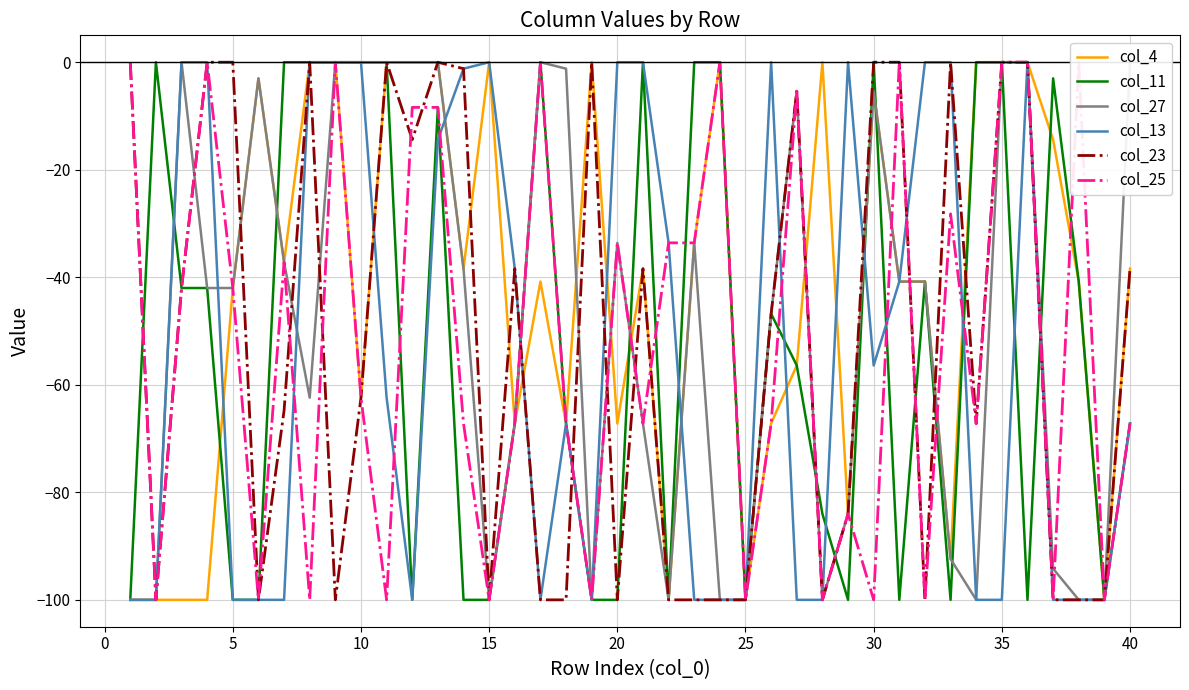

How many values in col_13 are below zero?

27